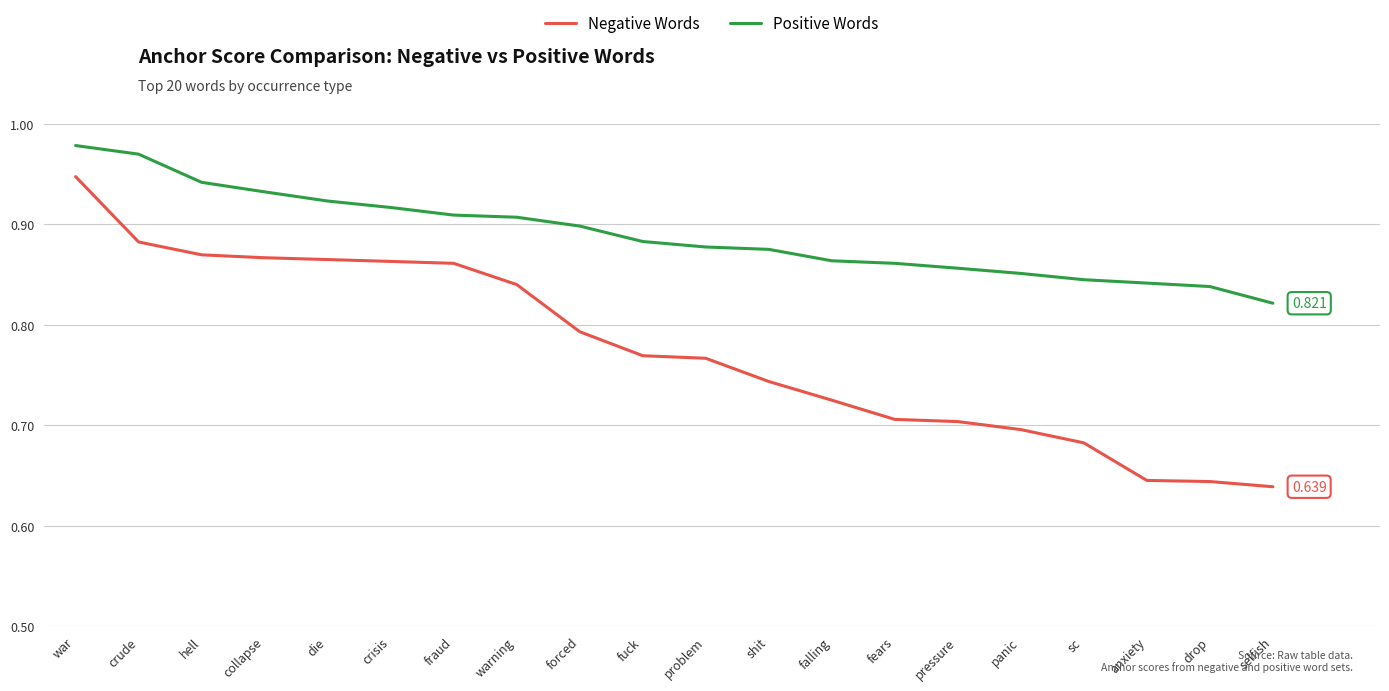

True or false: Positive Words and Negative Words cross at least once.

False